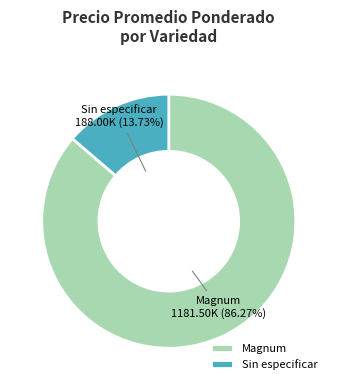

Which category has the biggest portion of the pie?

Magnum